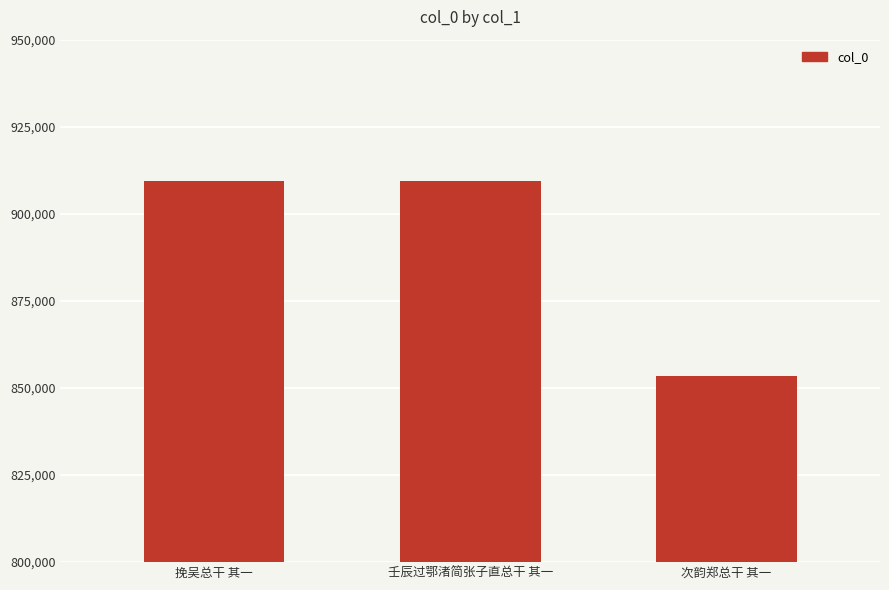

Read the value at 挽吴总干 其一.

909284